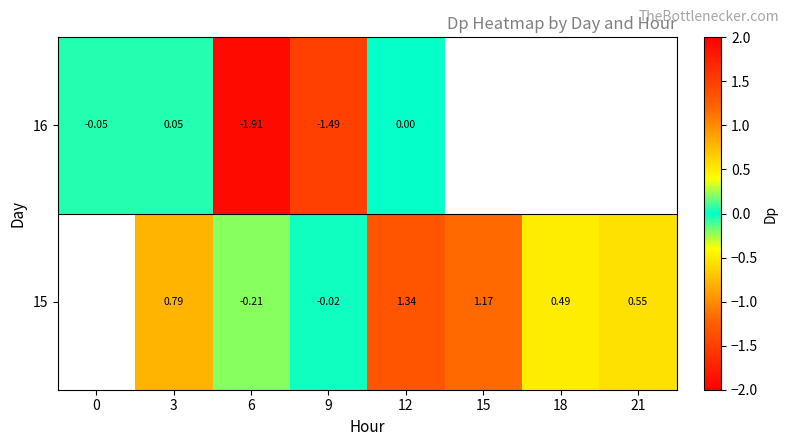

The 16 series shows -0.1 at 0. True or false?

False